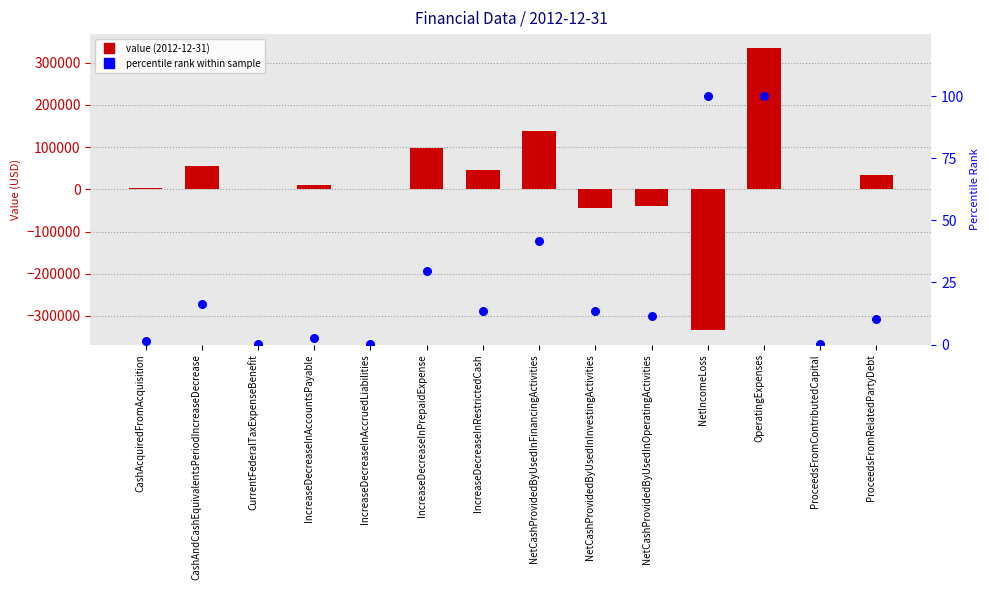

Which series has the widest spread of Y values?

value (2012-12-31)